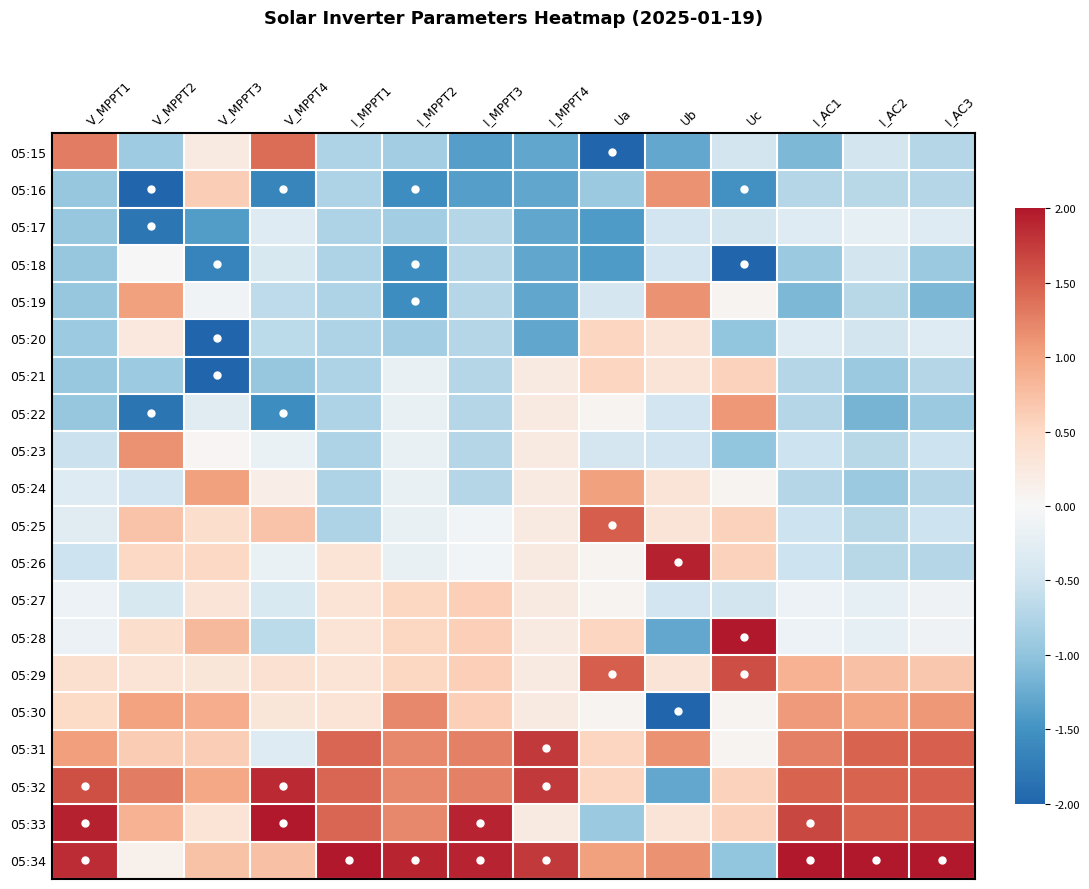

At which category is the sum across all series the highest?

Ua